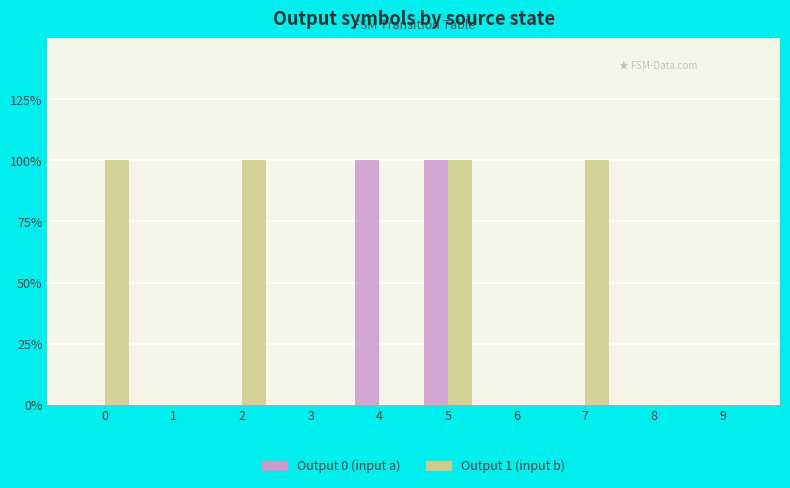

How many Output 0 (input a) values are between 0 and 1?

10